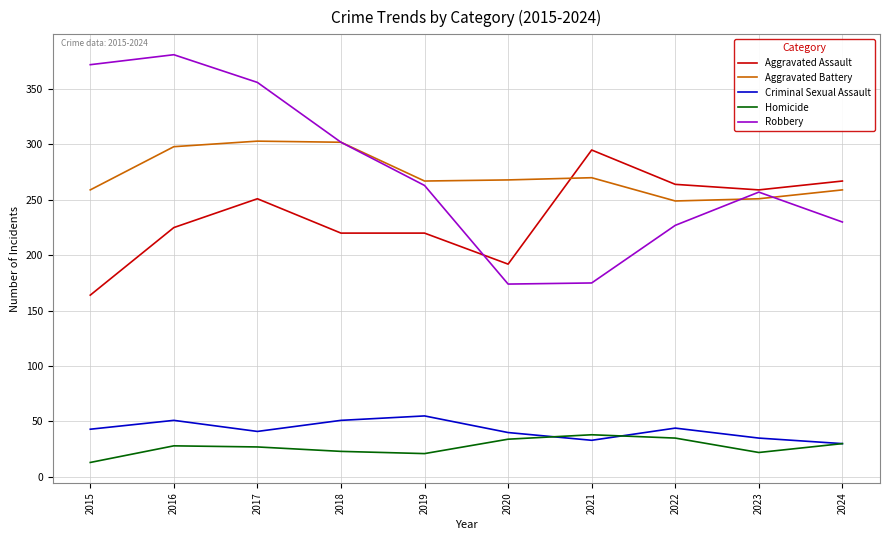

True or false: Robbery and Homicide intersect in this chart.

False